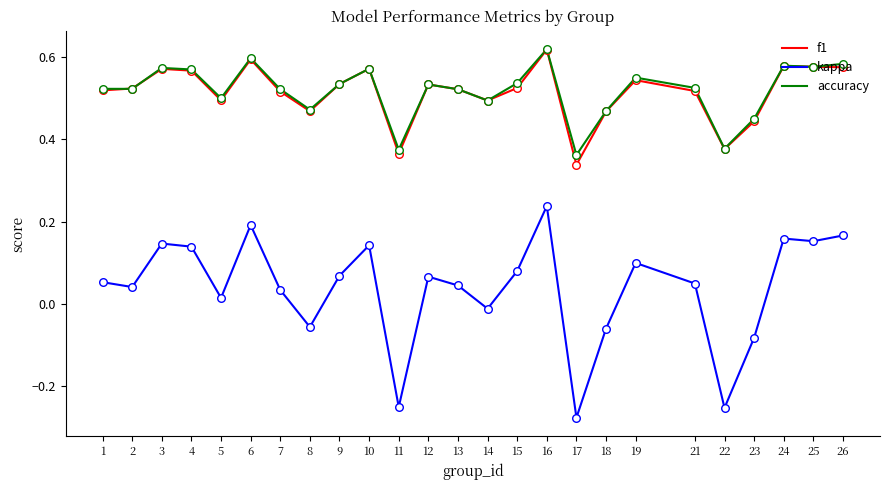

At which category is the sum across all series the highest?

16